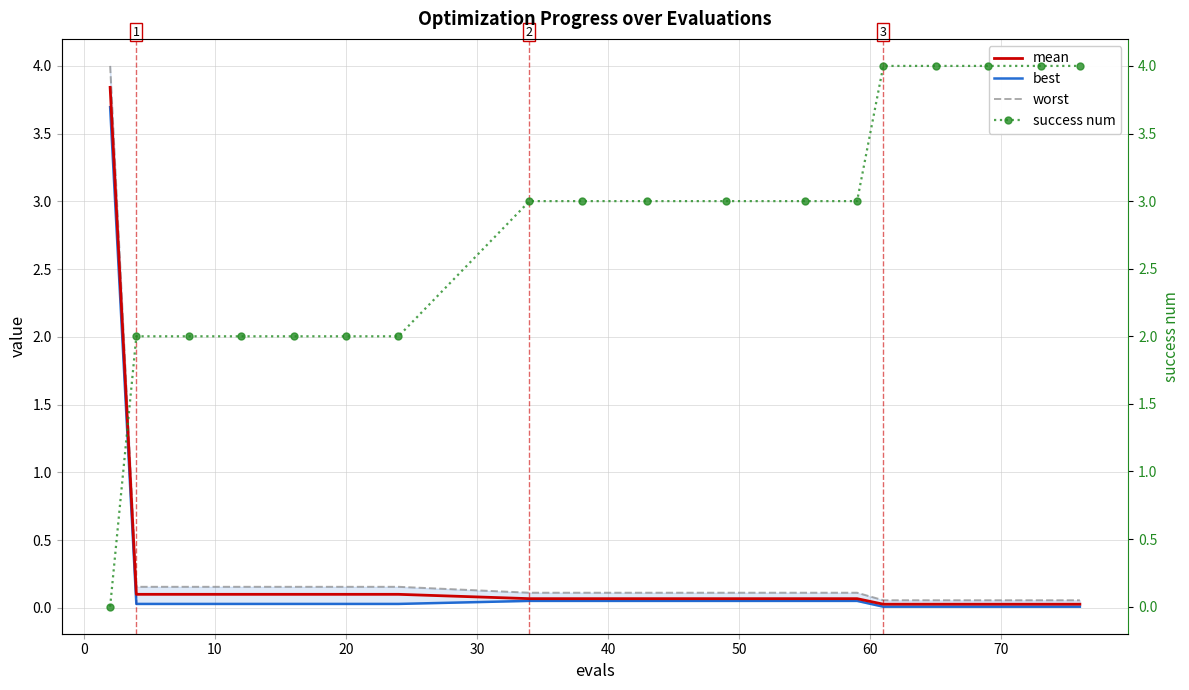

What is the greatest value displayed?

4.0